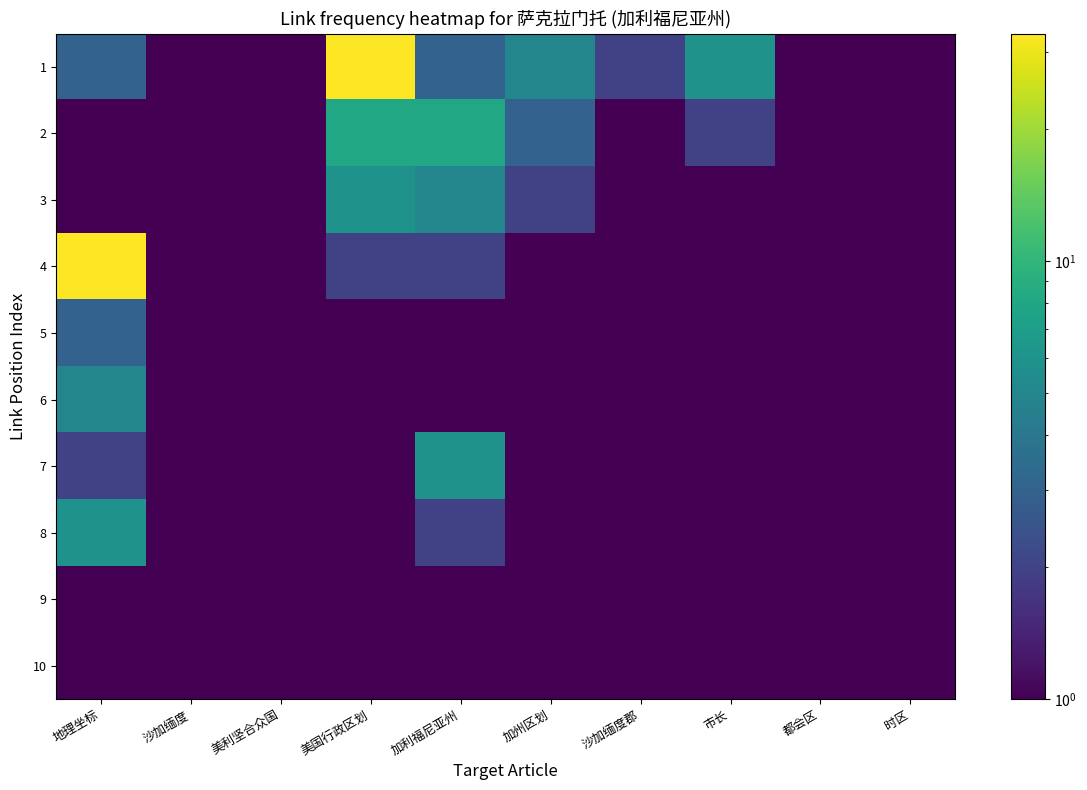

Reading left to right, what are all the values shown in this chart?

1: 地理坐标=3	沙加缅度=1	美利坚合众国=1	美国行政区划=33	加利福尼亚州=3	加州区划=5	沙加缅度郡=2	市长=6	都会区=1	时区=1
2: 地理坐标=1	沙加缅度=1	美利坚合众国=1	美国行政区划=8	加利福尼亚州=8	加州区划=3	沙加缅度郡=1	市长=2	都会区=1	时区=1
3: 地理坐标=1	沙加缅度=1	美利坚合众国=1	美国行政区划=6	加利福尼亚州=5	加州区划=2	沙加缅度郡=1	市长=1	都会区=1	时区=1
4: 地理坐标=33	沙加缅度=1	美利坚合众国=1	美国行政区划=2	加利福尼亚州=2	加州区划=1	沙加缅度郡=1	市长=1	都会区=1	时区=1
5: 地理坐标=3	沙加缅度=1	美利坚合众国=1	美国行政区划=1	加利福尼亚州=1	加州区划=1	沙加缅度郡=1	市长=1	都会区=1	时区=1
6: 地理坐标=5	沙加缅度=1	美利坚合众国=1	美国行政区划=1	加利福尼亚州=1	加州区划=1	沙加缅度郡=1	市长=1	都会区=1	时区=1
7: 地理坐标=2	沙加缅度=1	美利坚合众国=1	美国行政区划=1	加利福尼亚州=6	加州区划=1	沙加缅度郡=1	市长=1	都会区=1	时区=1
8: 地理坐标=6	沙加缅度=1	美利坚合众国=1	美国行政区划=1	加利福尼亚州=2	加州区划=1	沙加缅度郡=1	市长=1	都会区=1	时区=1
9: 地理坐标=1	沙加缅度=1	美利坚合众国=1	美国行政区划=1	加利福尼亚州=1	加州区划=1	沙加缅度郡=1	市长=1	都会区=1	时区=1
10: 地理坐标=1	沙加缅度=1	美利坚合众国=1	美国行政区划=1	加利福尼亚州=1	加州区划=1	沙加缅度郡=1	市长=1	都会区=1	时区=1